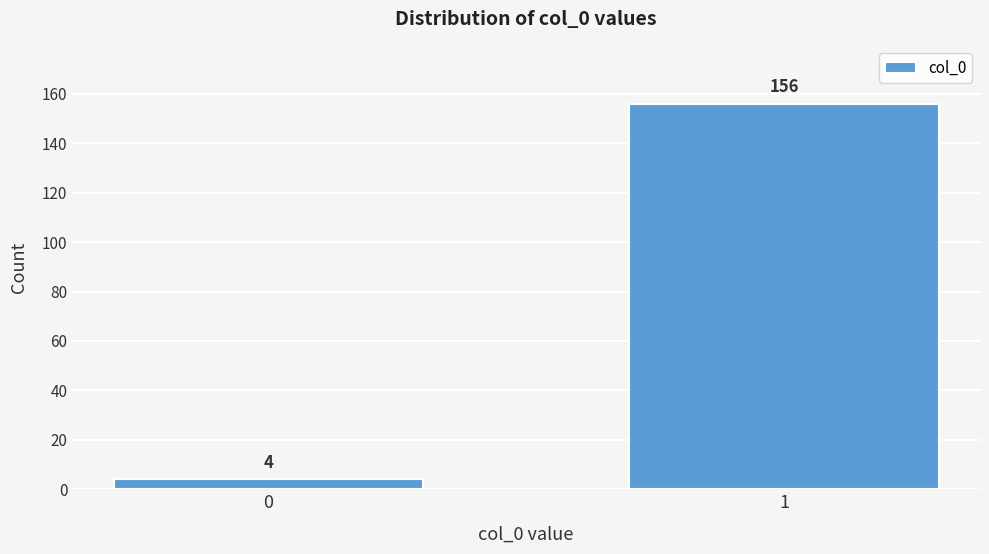

Reading left to right, extract all data points from this chart.

0=4	1=156